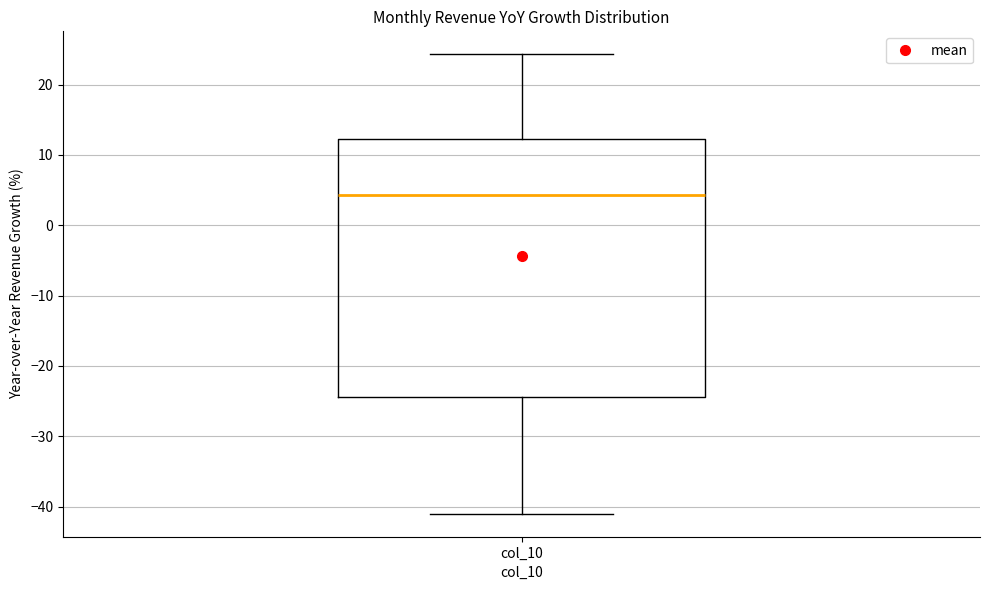

Where does the lower whisker of the box for col_10 end on the y-axis? The values are not printed on the chart, so give them approximately, as read against the axis.

-41